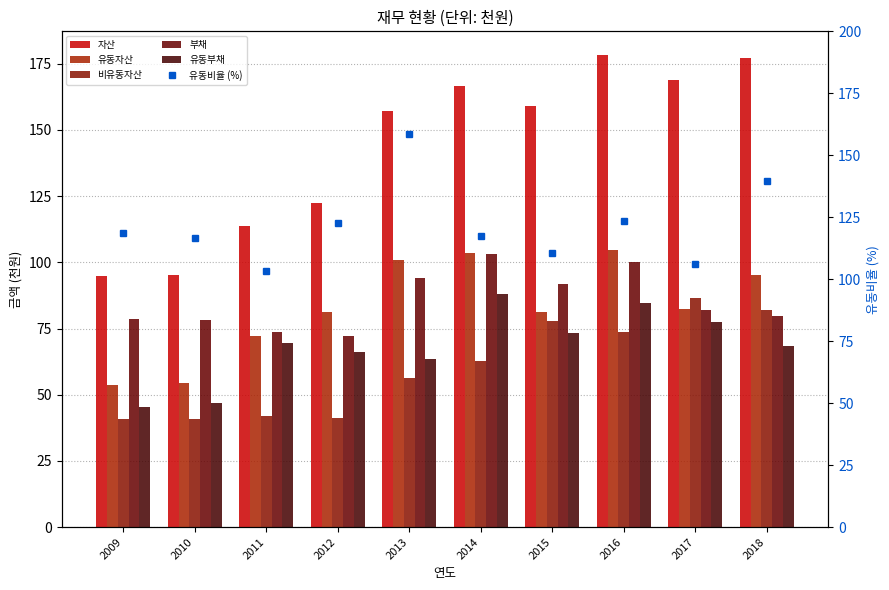

Is it true that 유동부채 equals 103.9 at 2015?

False